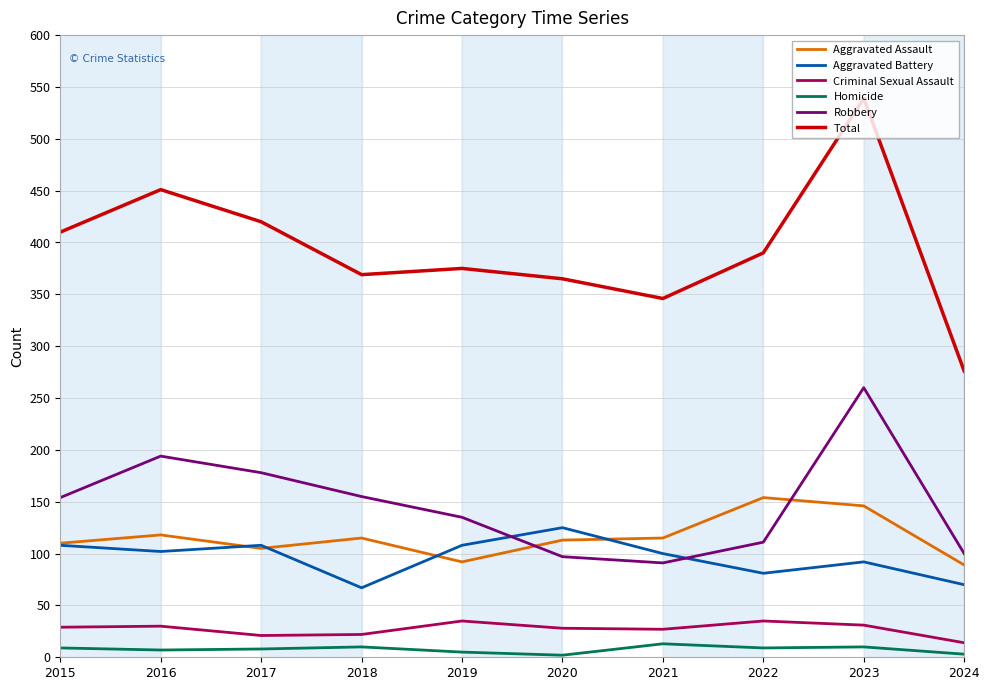

Which series has the largest range (max minus min)?

Total